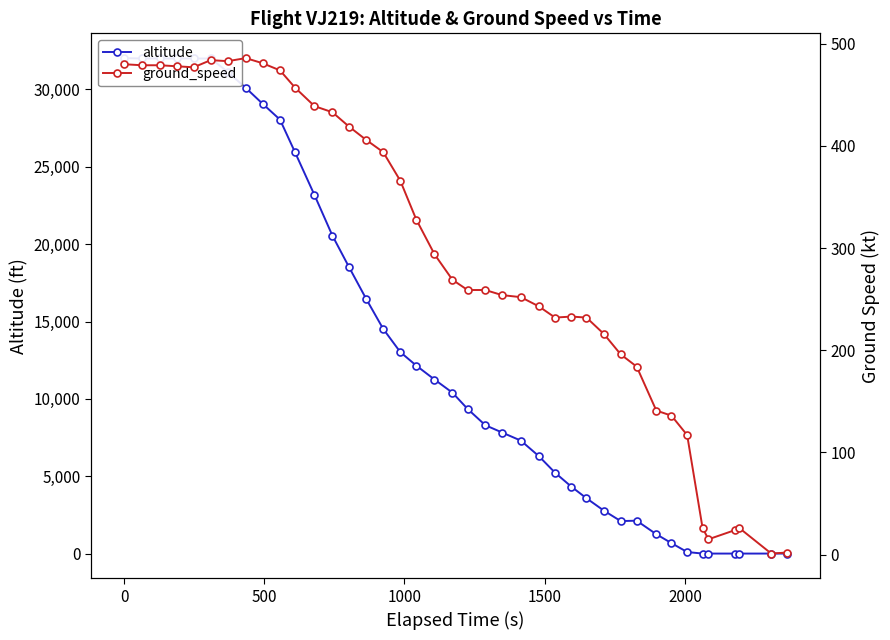

How many times do ground_speed and altitude cross each other?

1